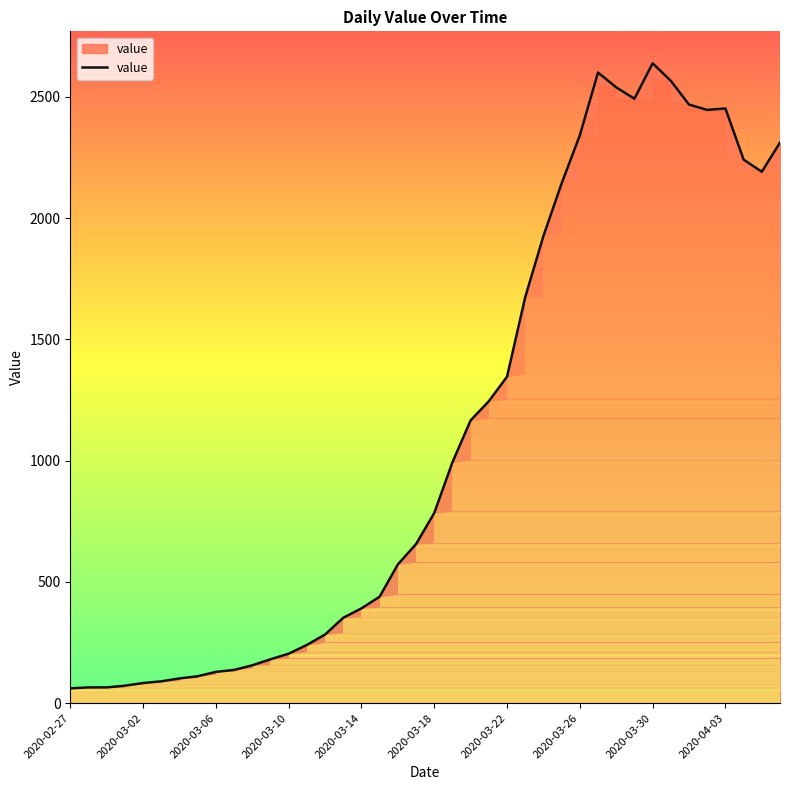

What is the maximum value shown in the chart?

2638